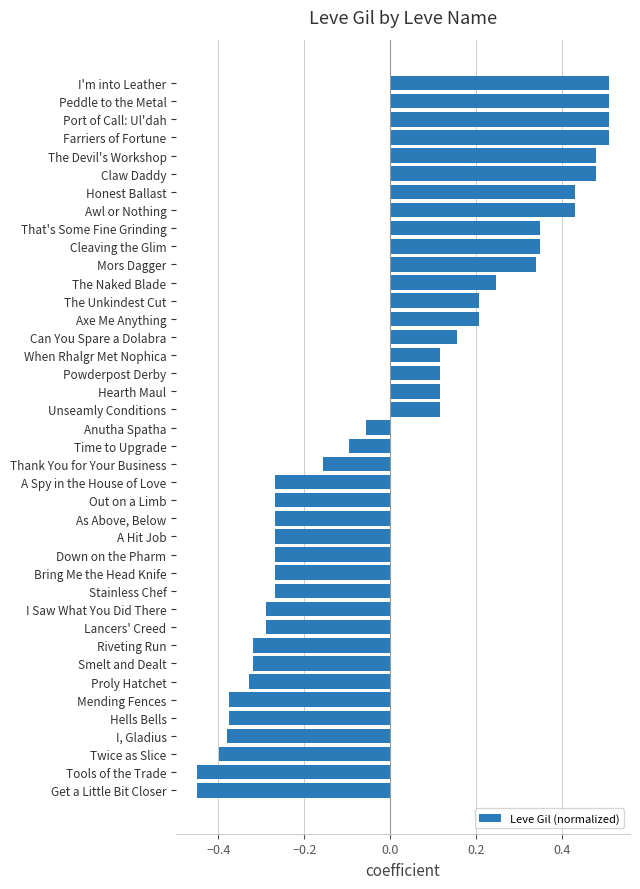

Where is the data nearest to the value 0?

Anutha Spatha